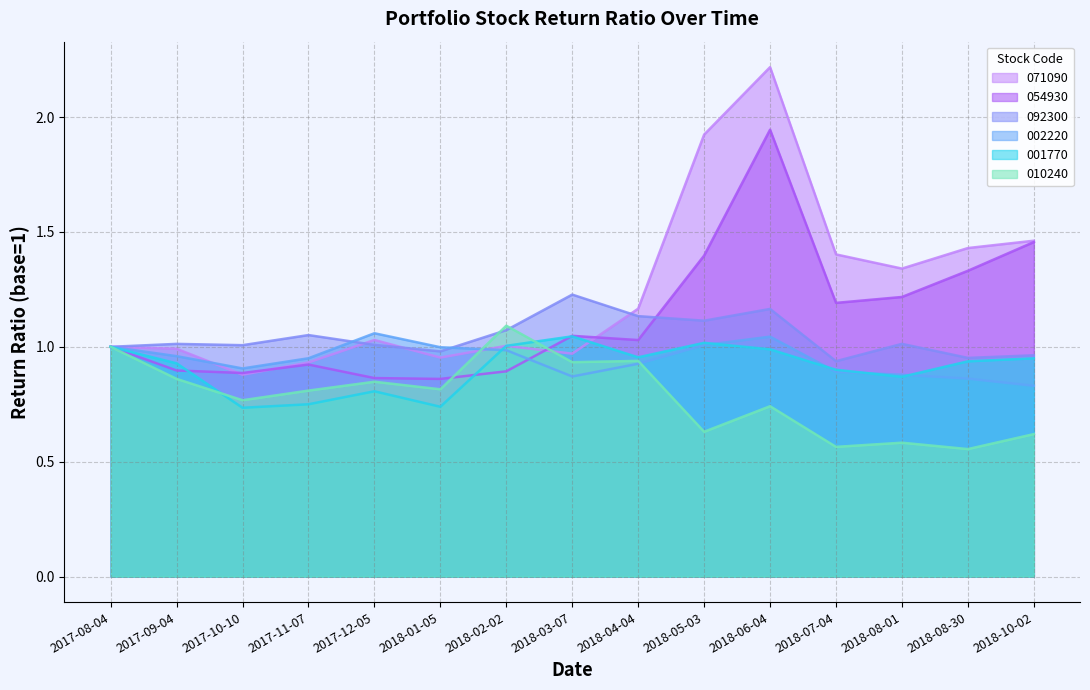

What is the highest value of the 071090 series?

2.2